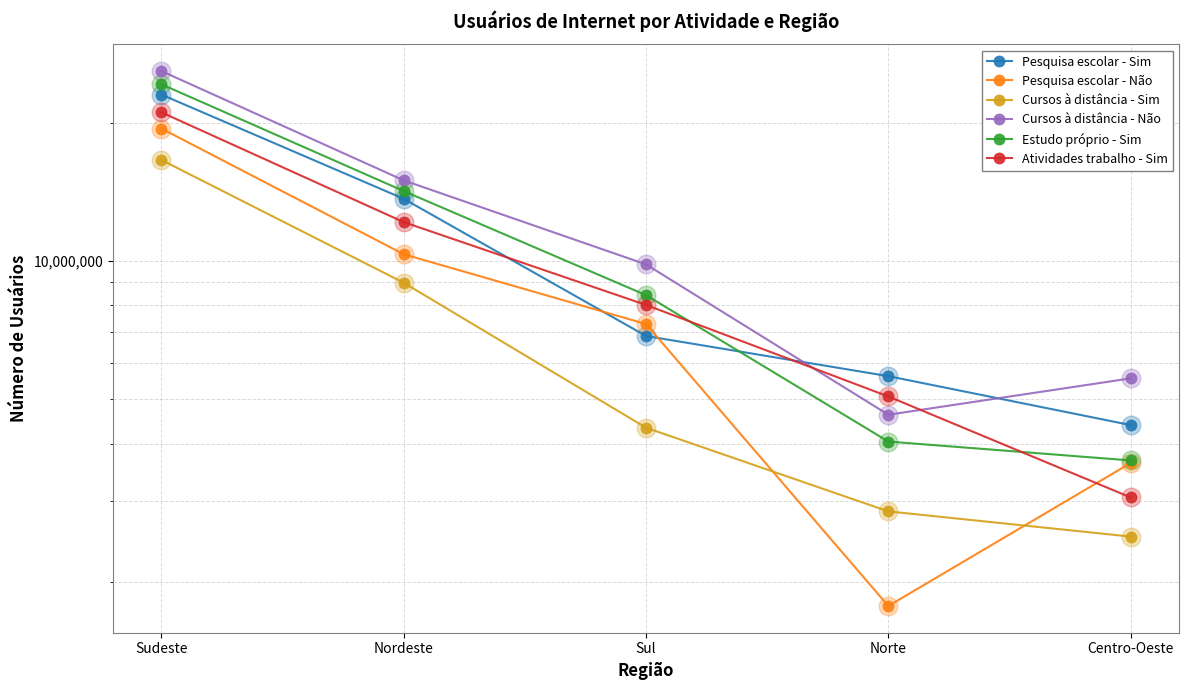

Which series has the largest Y range (max minus min)?

Cursos à distância - Não